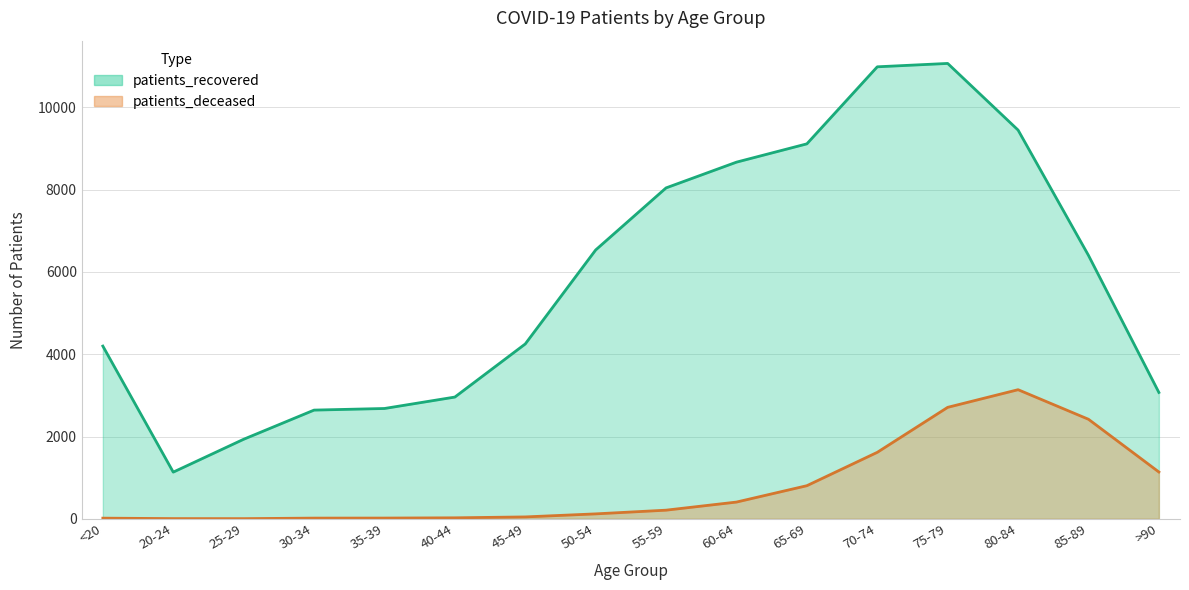

Reading left to right, list all the values displayed in this chart.

patients_recovered: <20=4198	20-24=1134	25-29=1933	30-34=2642	35-39=2681	40-44=2959	45-49=4250	50-54=6535	55-59=8044	60-64=8670	65-69=9115	70-74=10988	75-79=11070	80-84=9450	85-89=6403	>90=3071
patients_deceased: <20=15	20-24=4	25-29=3	30-34=16	35-39=17	40-44=23	45-49=45	50-54=119	55-59=209	60-64=406	65-69=804	70-74=1615	75-79=2709	80-84=3138	85-89=2419	>90=1137